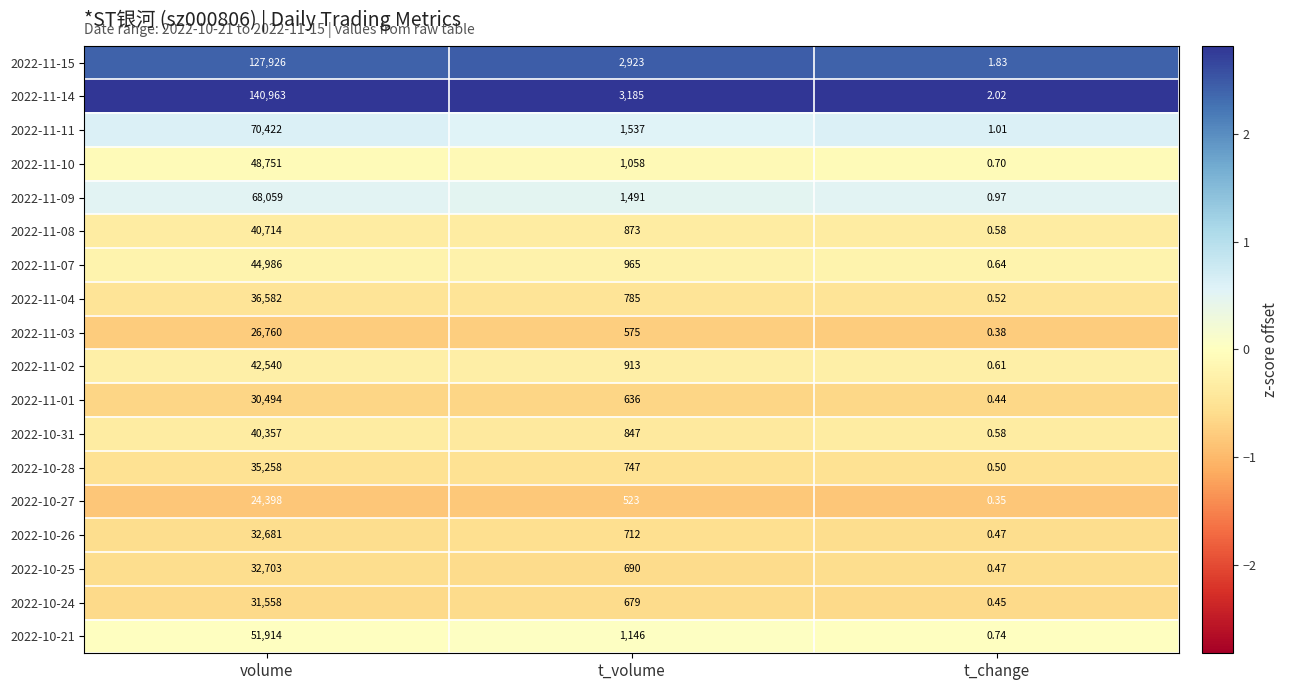

At which label does 2022-10-28 first exceed 747?

volume